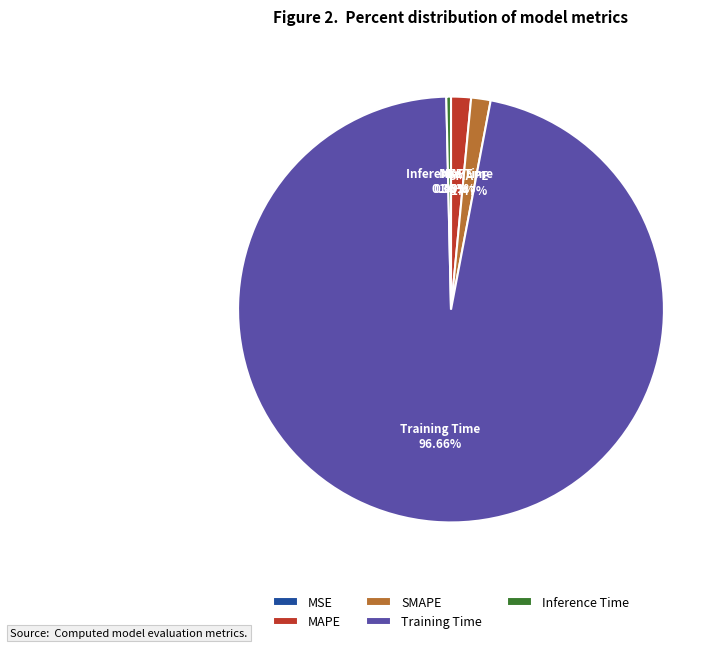

Combined, do SMAPE and MAPE account for over 50%?

No